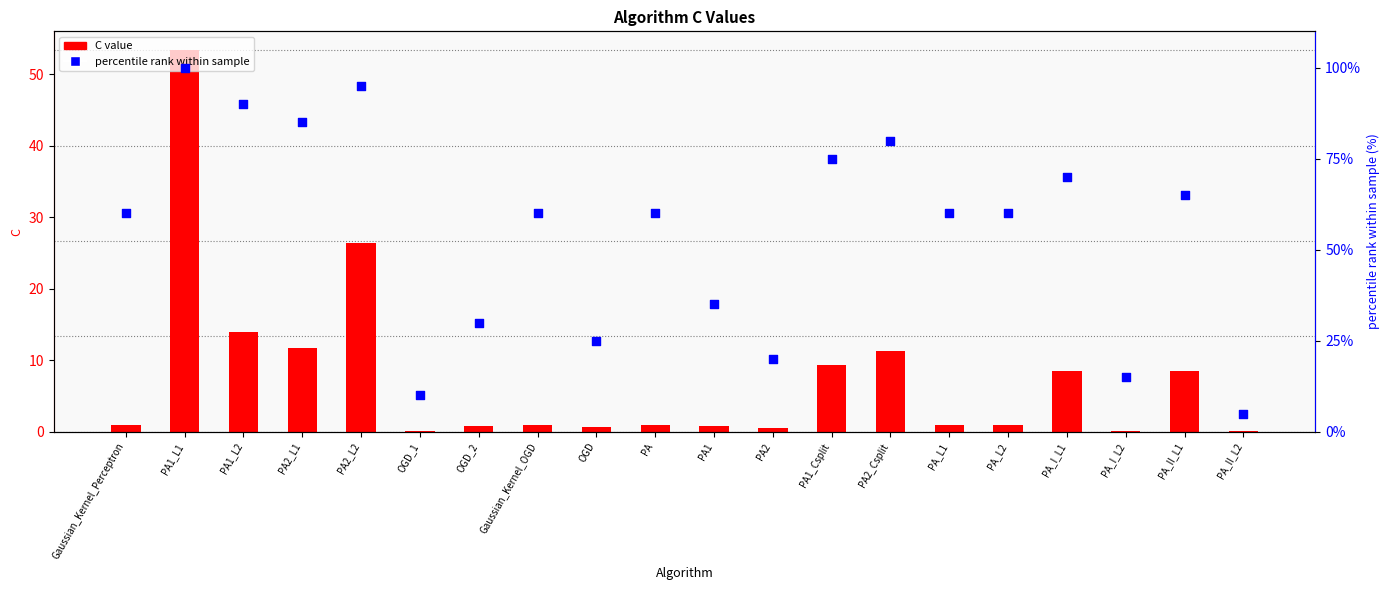

Which series has the widest spread of Y values?

percentile rank within sample